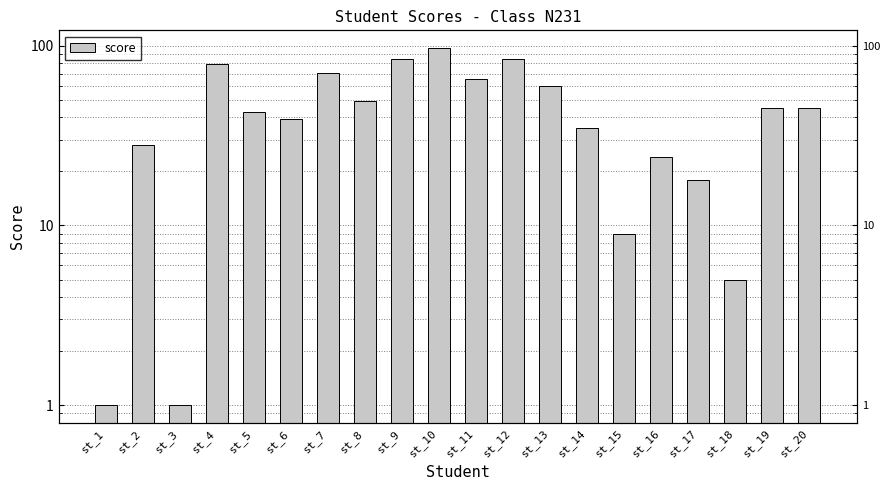

How many data points does each series have?

20